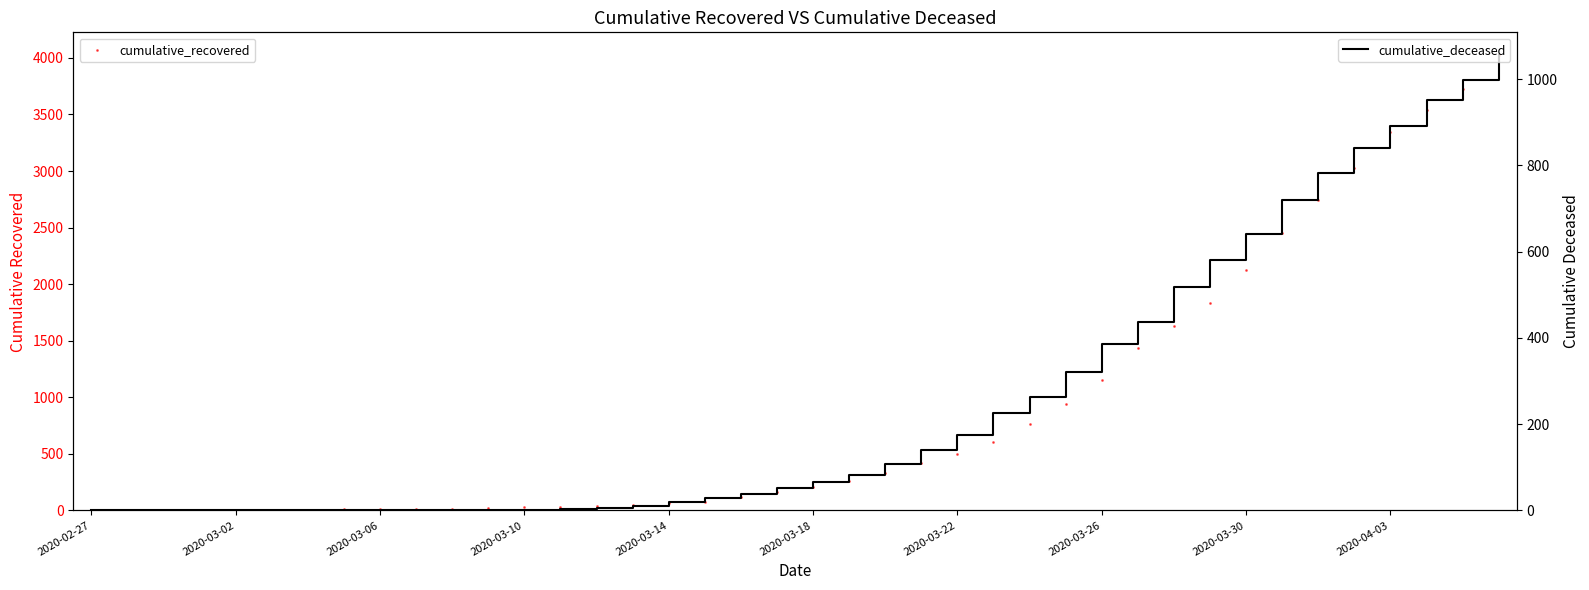

What are all the series names shown in the legend?

cumulative_recovered, cumulative_deceased